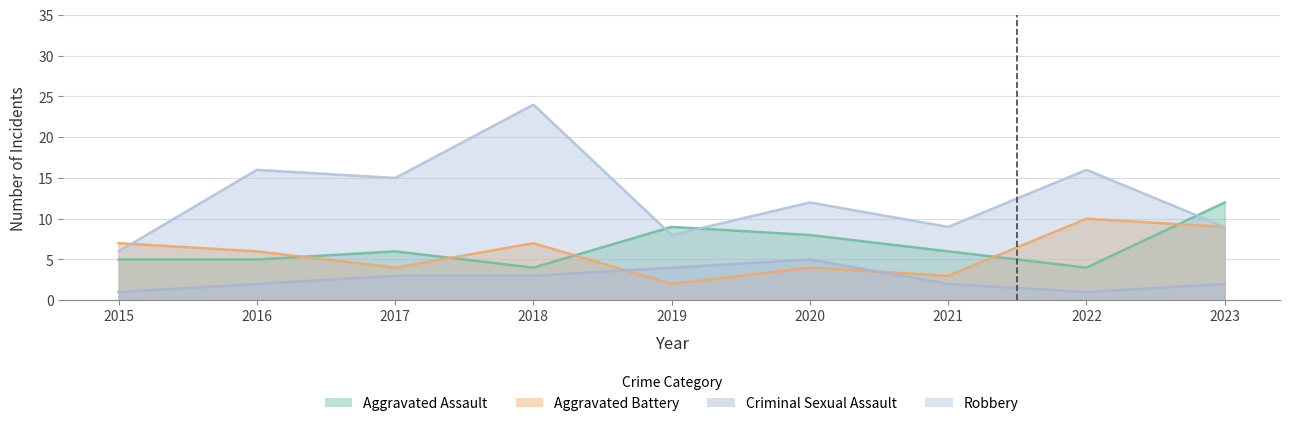

How many data points in Aggravated Assault are above 6?

3